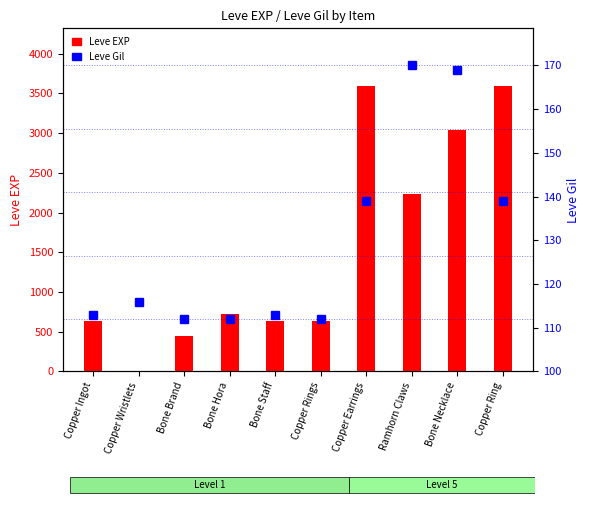

What is the total value across all series at Bone Staff?

743